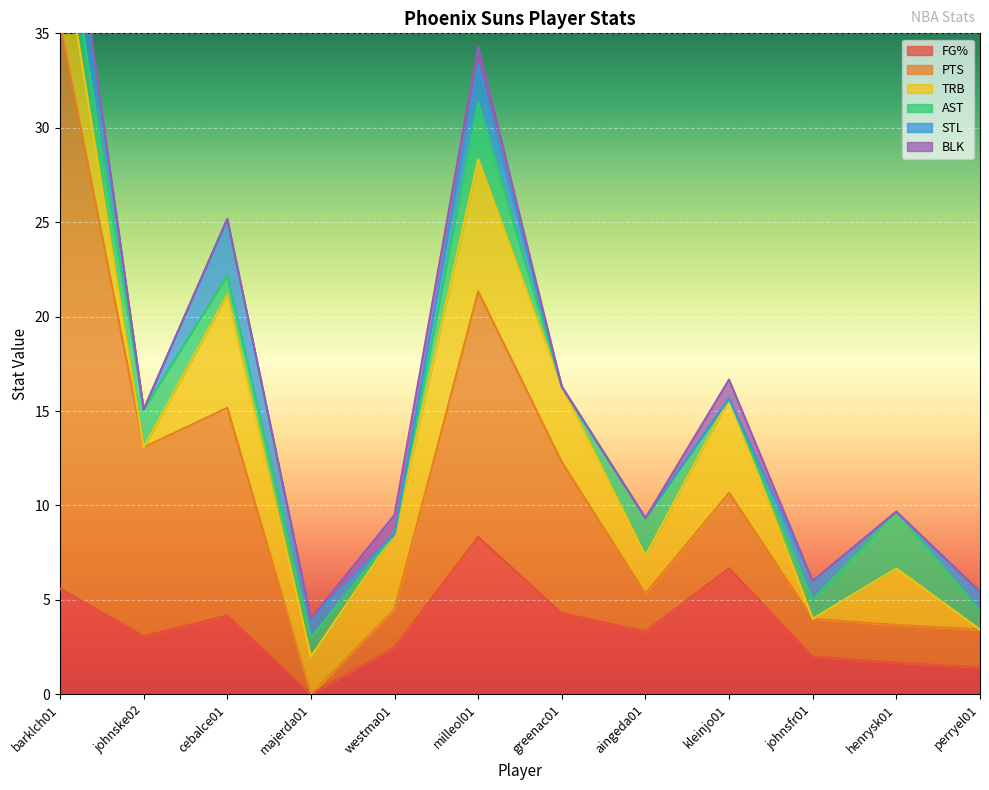

What is the maximum value for FG%?

8.3